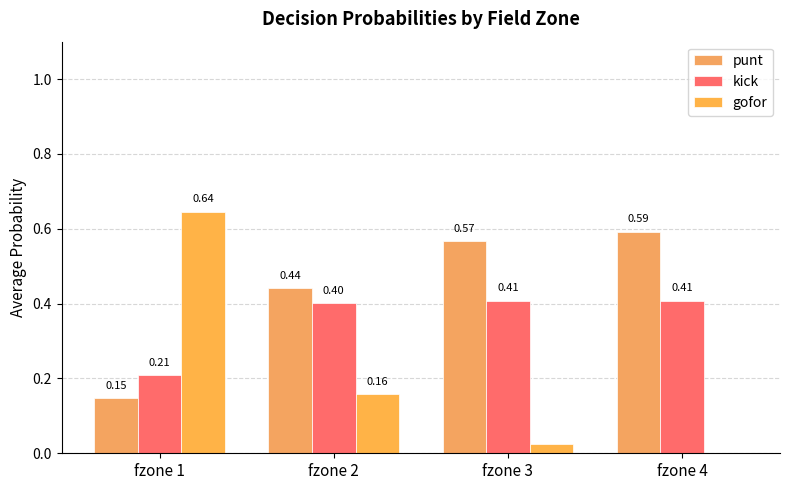

What is the spread (max minus min) of values at fzone 1?

0.5